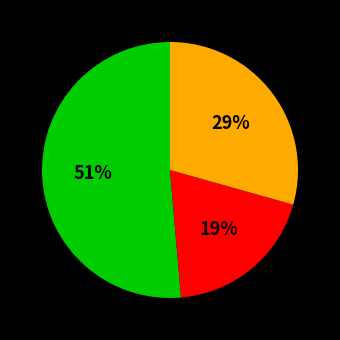

To the nearest percent, what is the difference between the largest and smallest slice percentages?

32%